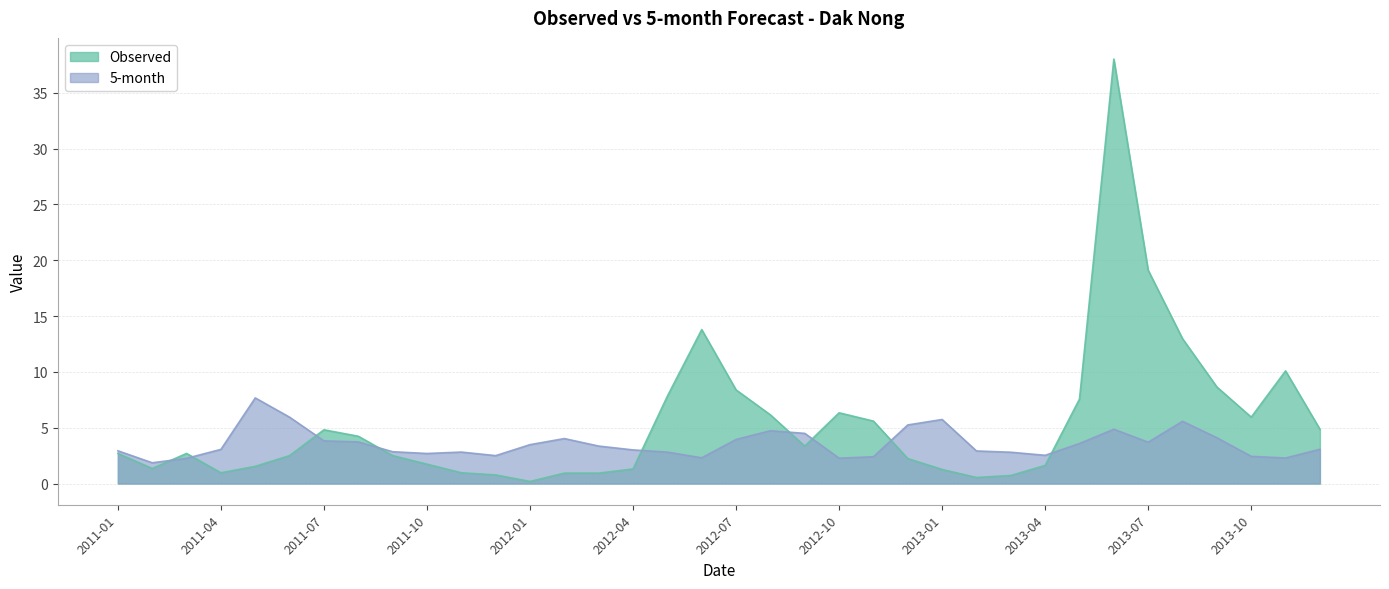

What is the smallest value displayed?

0.2